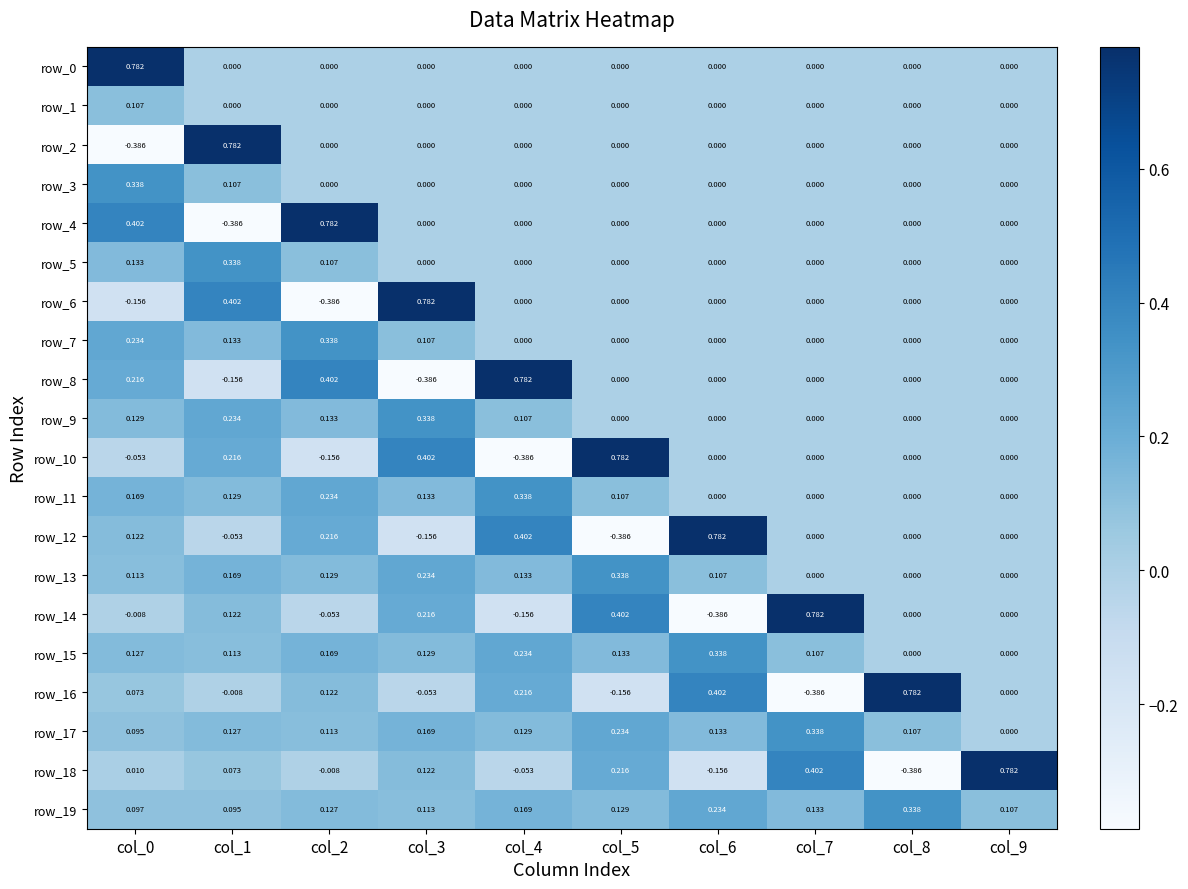

Is the value of row_1 at col_4 greater than the value of row_16 at col_0?

No